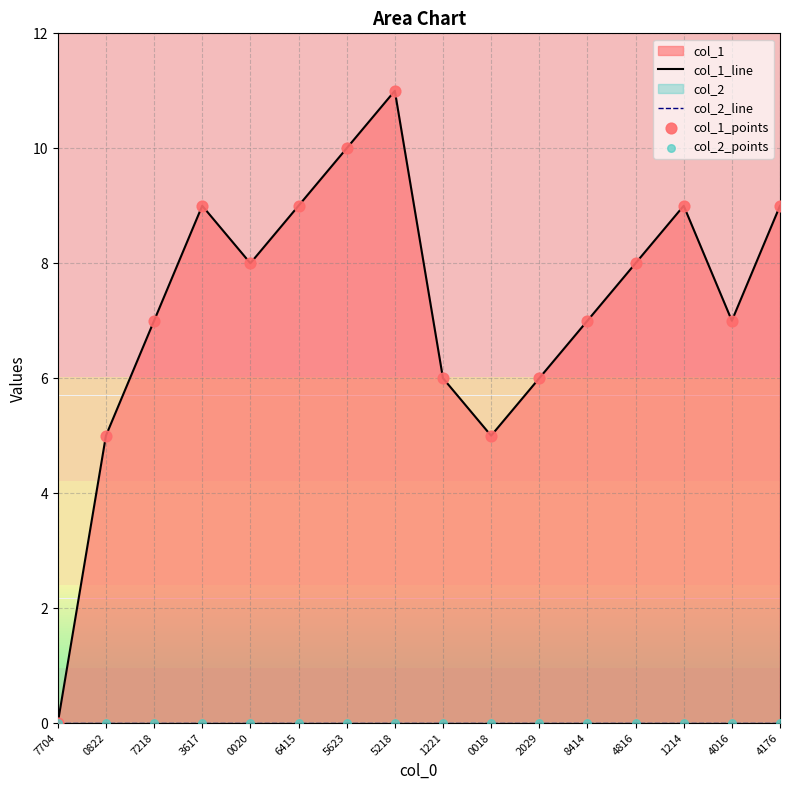

At which category is the sum across all series the highest?

5218